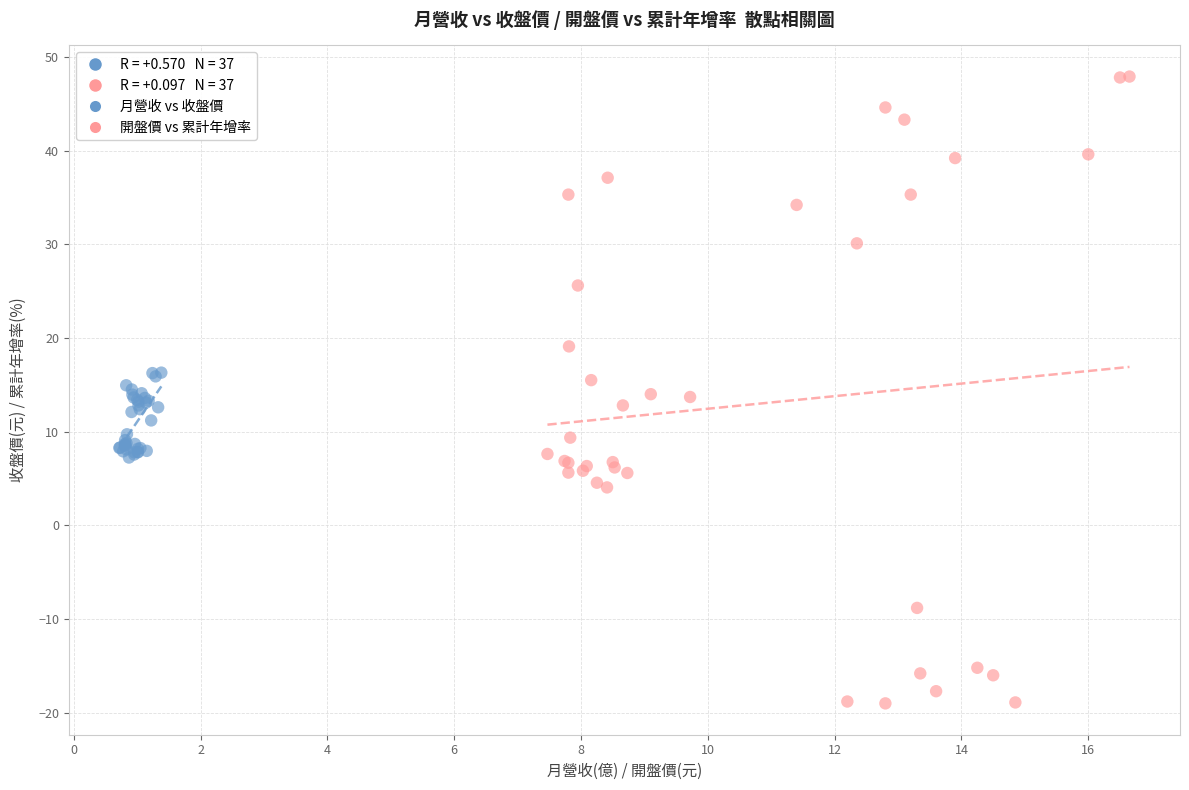

Which series has the widest spread of Y values?

開盤價 vs 累計年增率